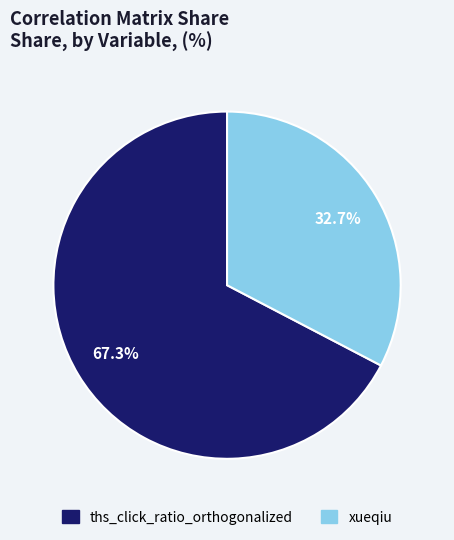

What is the smallest slice in the pie chart?

xueqiu